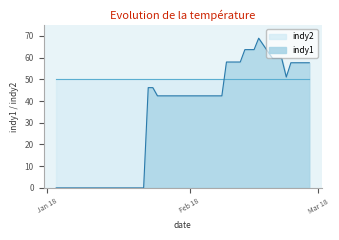

How many lines are shown in the chart?

1